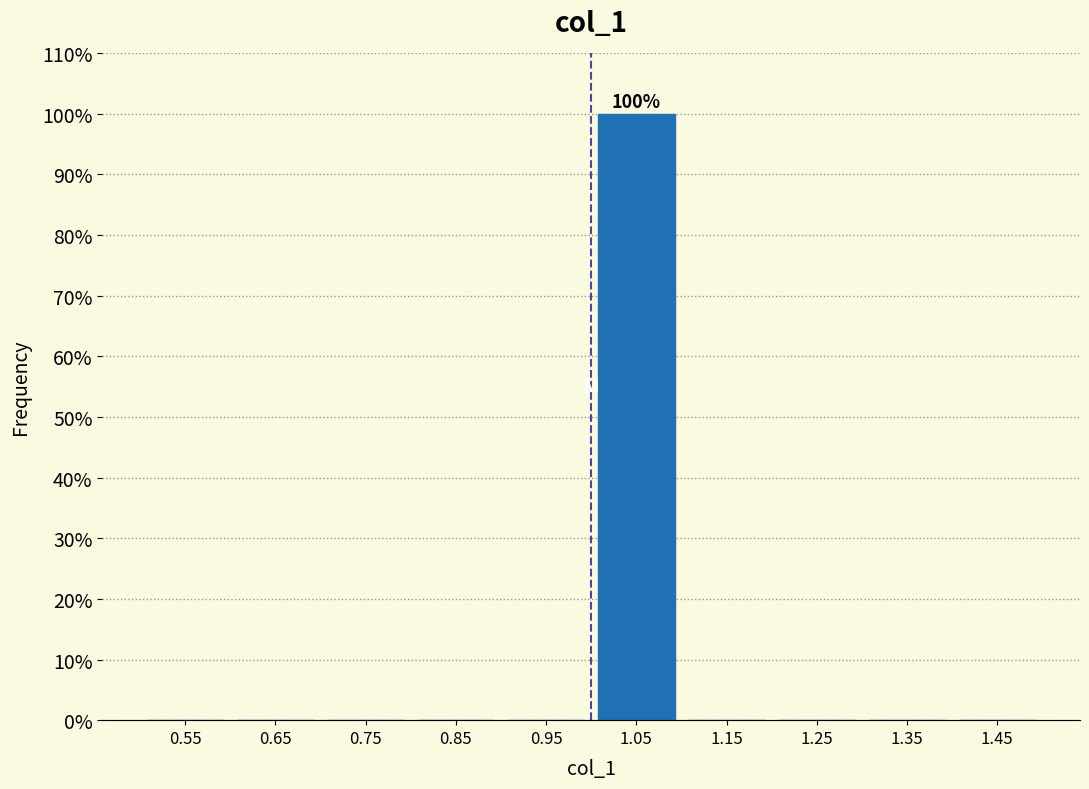

Over which range of the x-axis is the bar tallest?

1.0 to 1.1